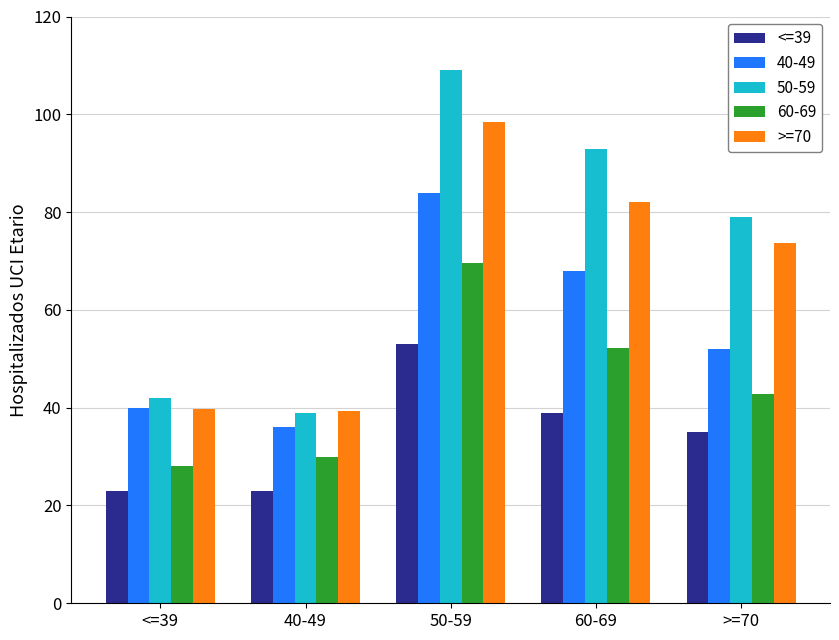

What is the maximum value shown in the chart?

109.0